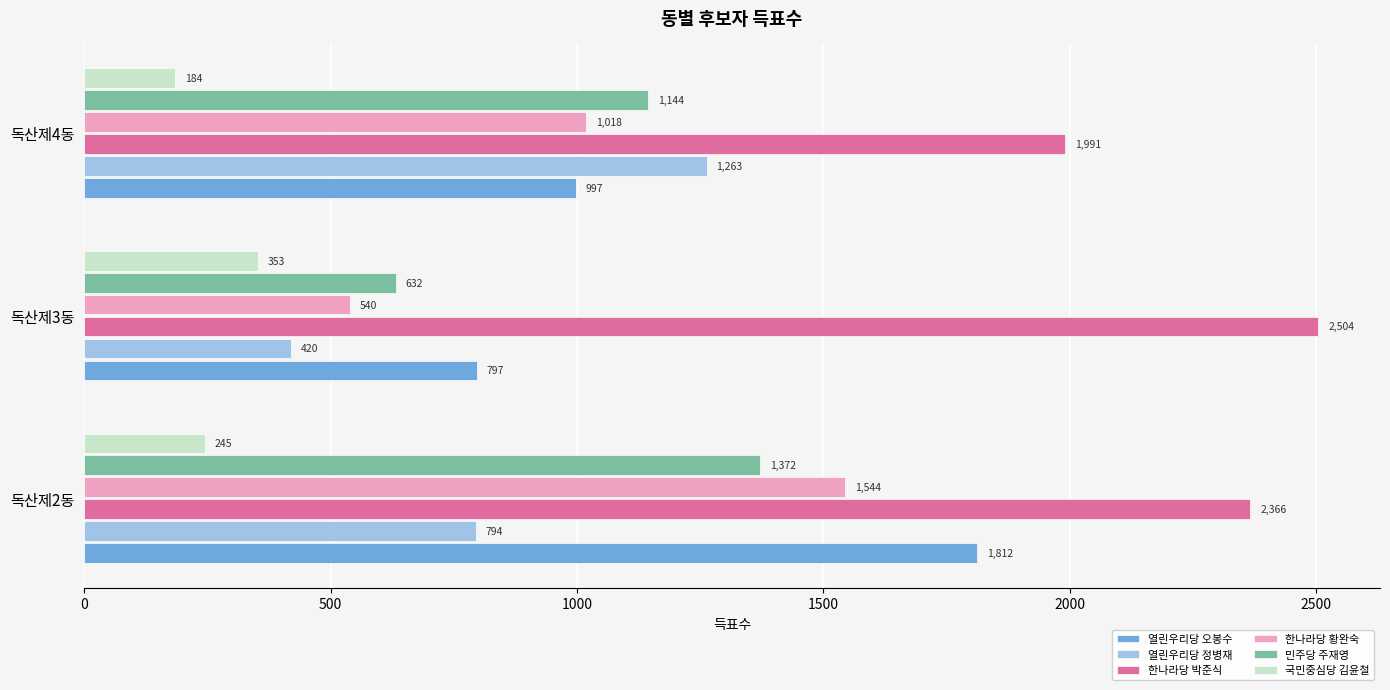

List the series in order of their peak value, lowest first.

국민중심당 김윤철, 열린우리당 정병재, 민주당 주재영, 한나라당 황완숙, 열린우리당 오봉수, 한나라당 박준식